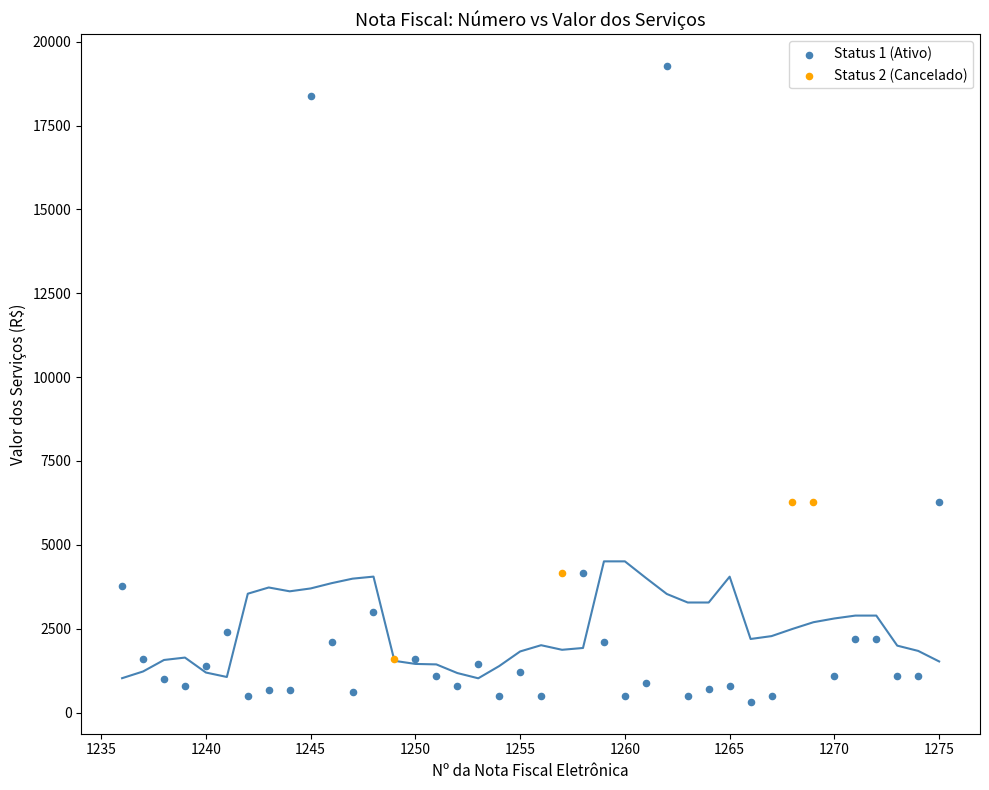

Which series contains the lowest Y value?

Status 1 (Ativo)